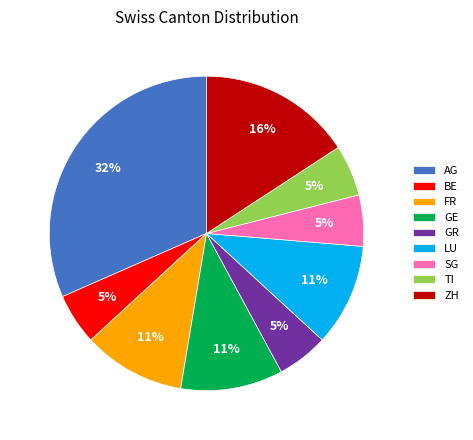

What is the largest slice in the pie chart?

AG